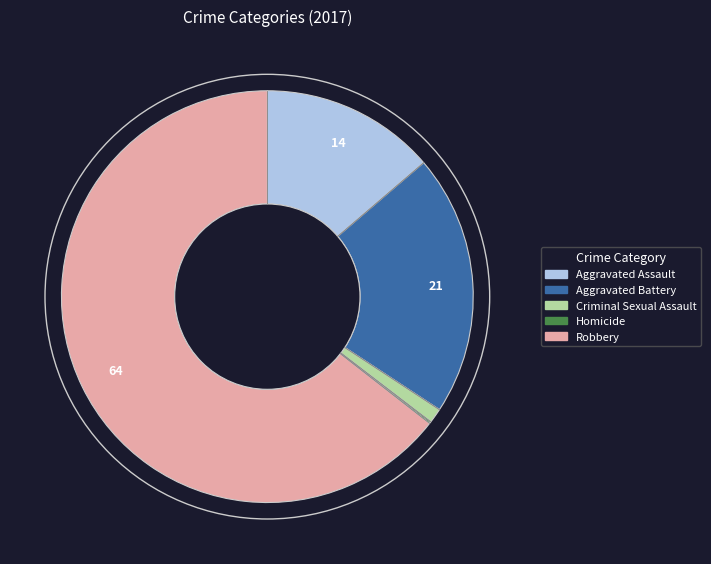

Is there any slice that represents more than half of the pie?

Yes